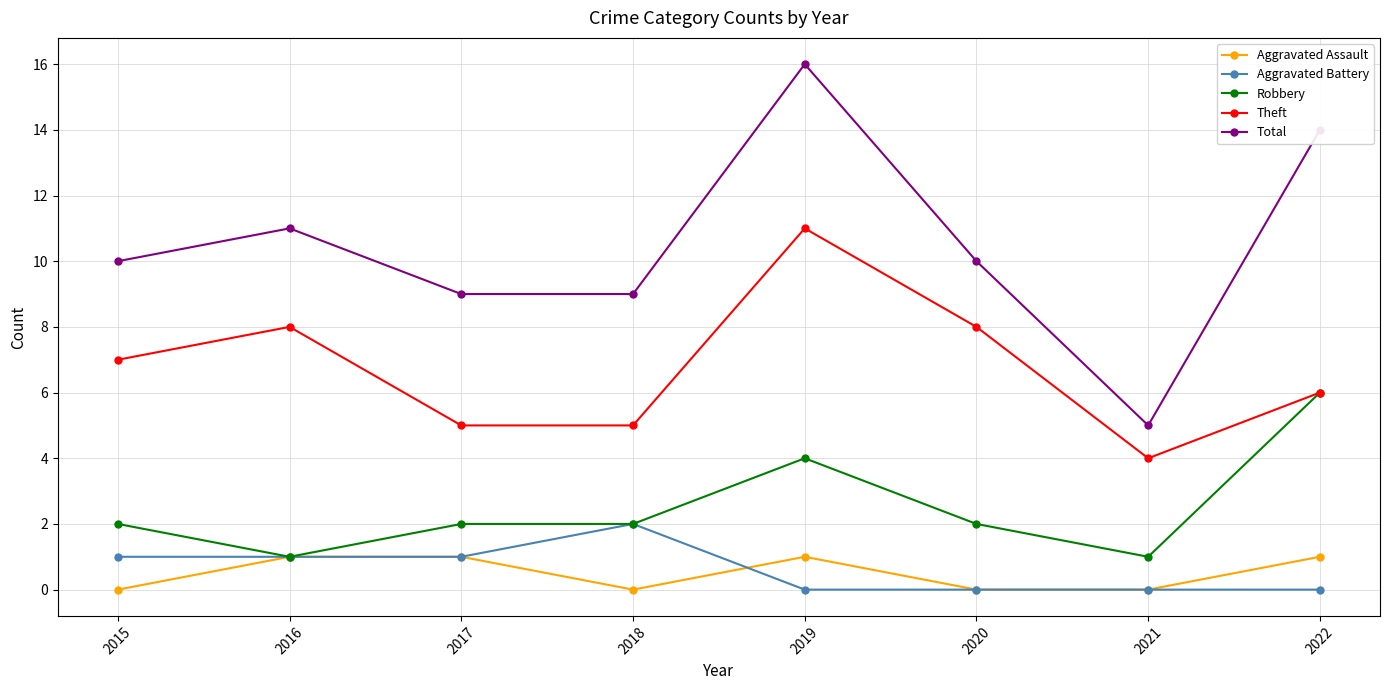

The Aggravated Assault series shows 0 at 2020. True or false?

True